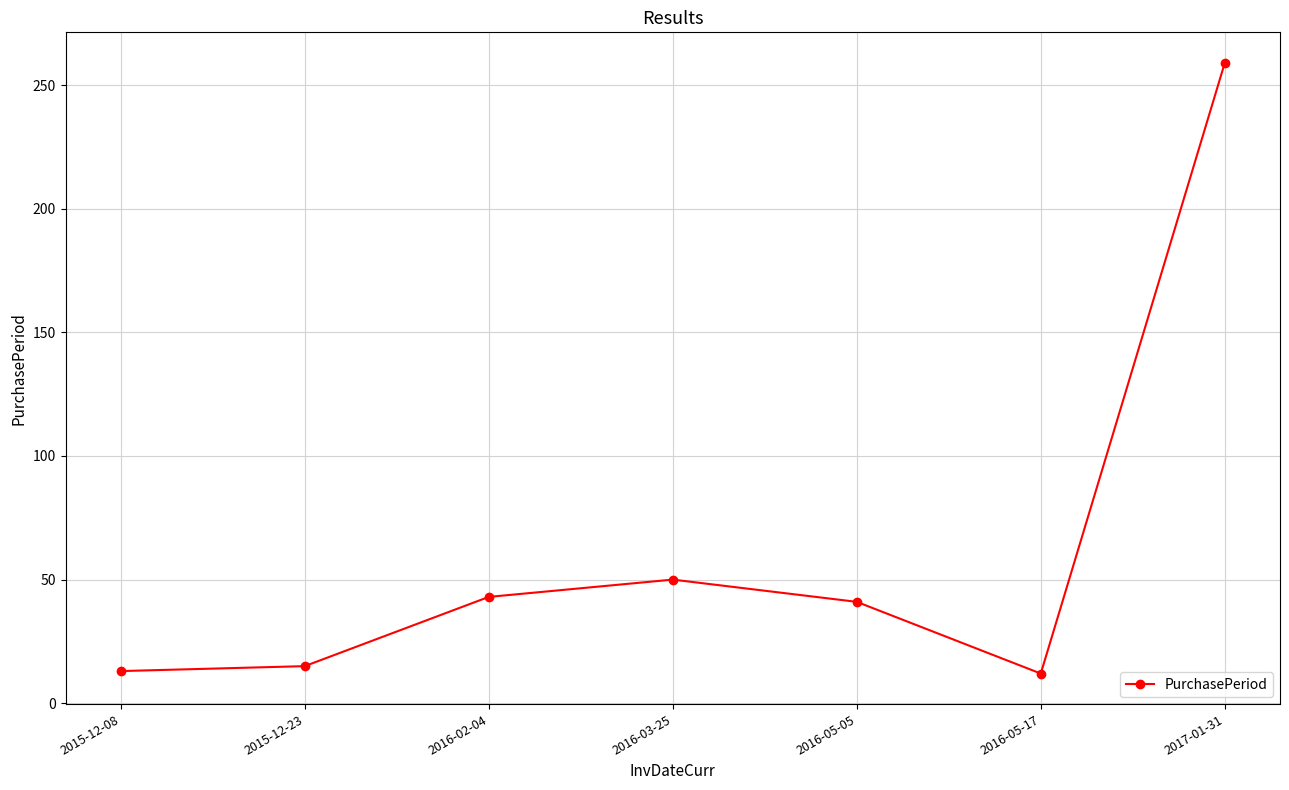

Is it true that the value at 2016-03-25 is 15?

False